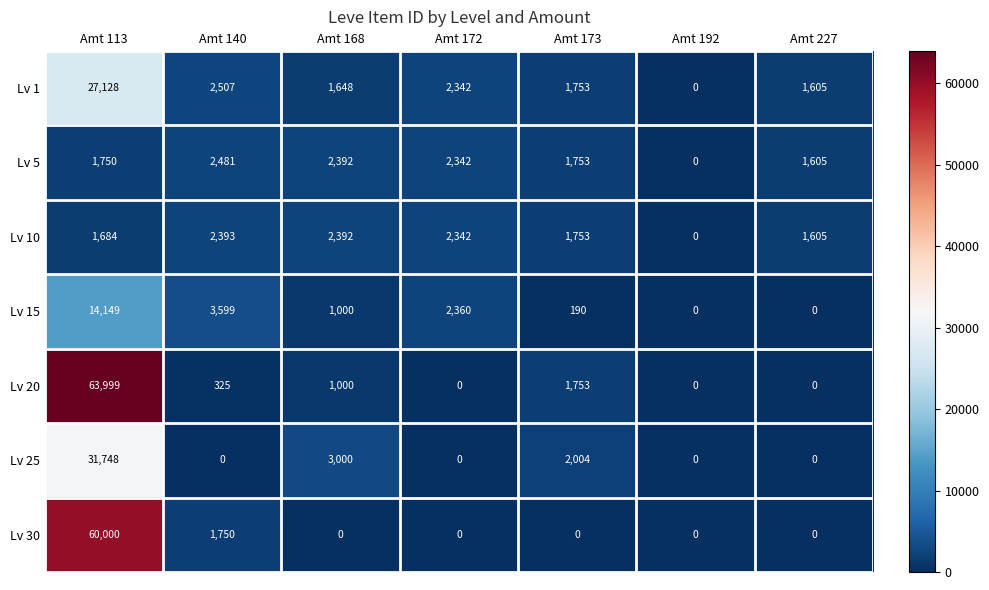

Between Amt 113 and Amt 173, which series saw the biggest shift?

Lv 20